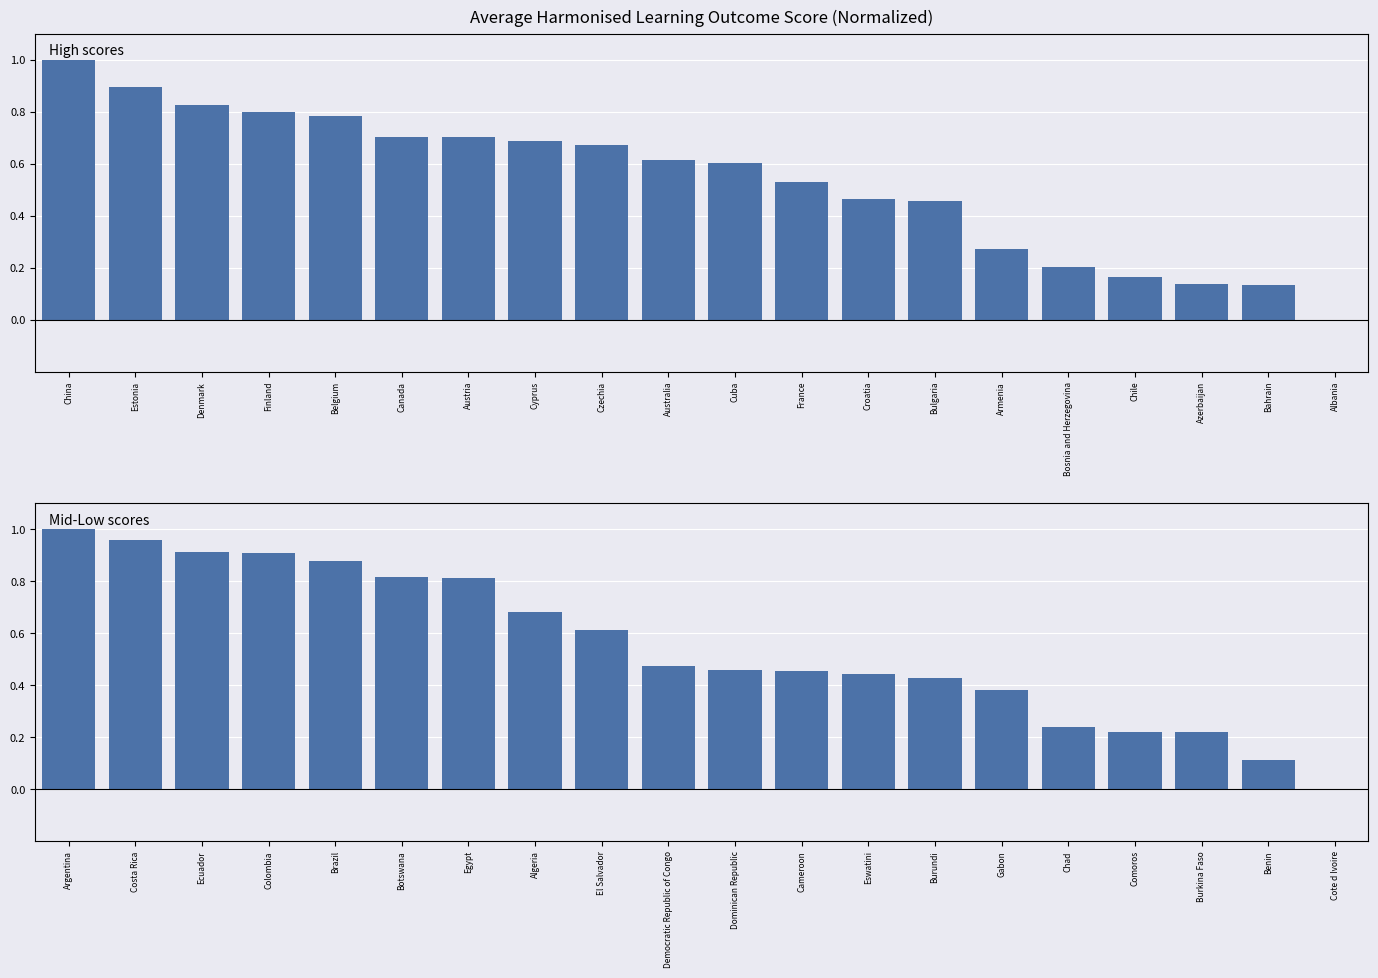

How many distinct data groups are displayed?

2